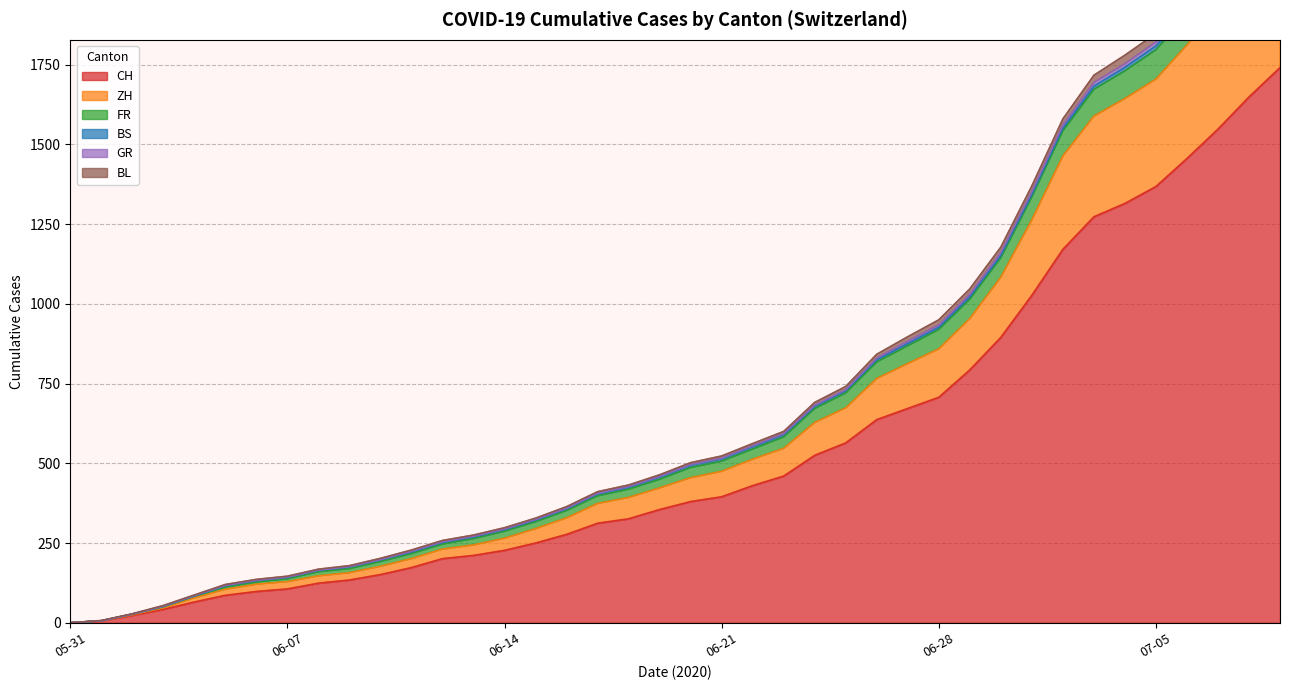

What is the maximum value for GR?

18